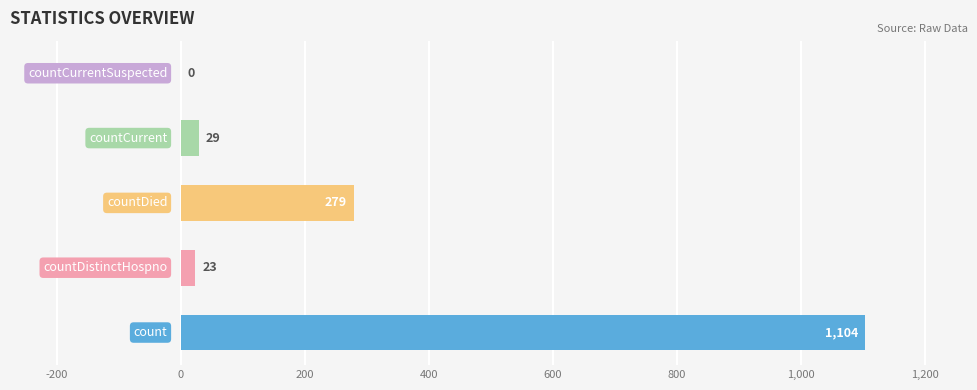

What is the sum of all values?

1435